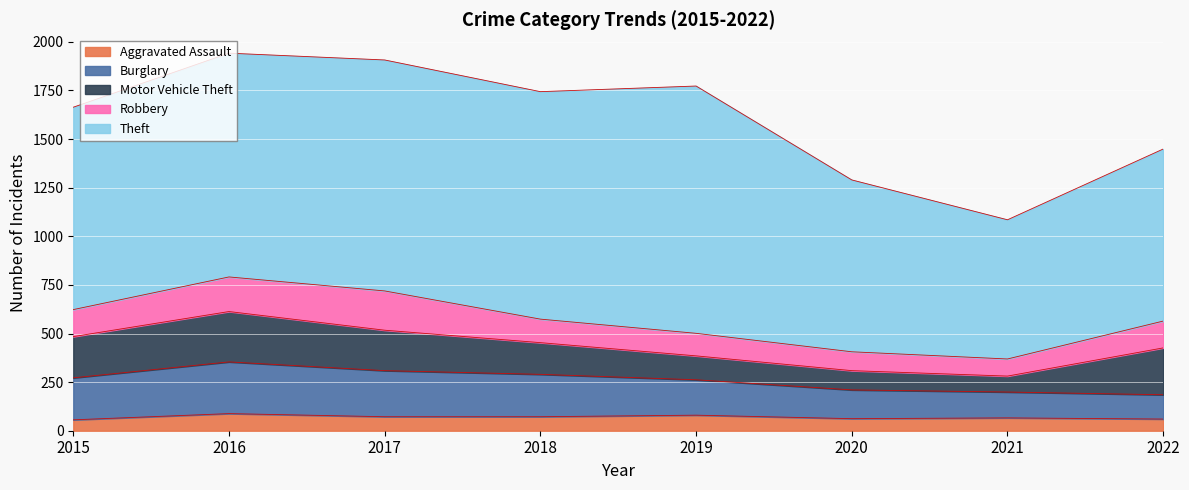

How many distinct data groups are displayed?

5